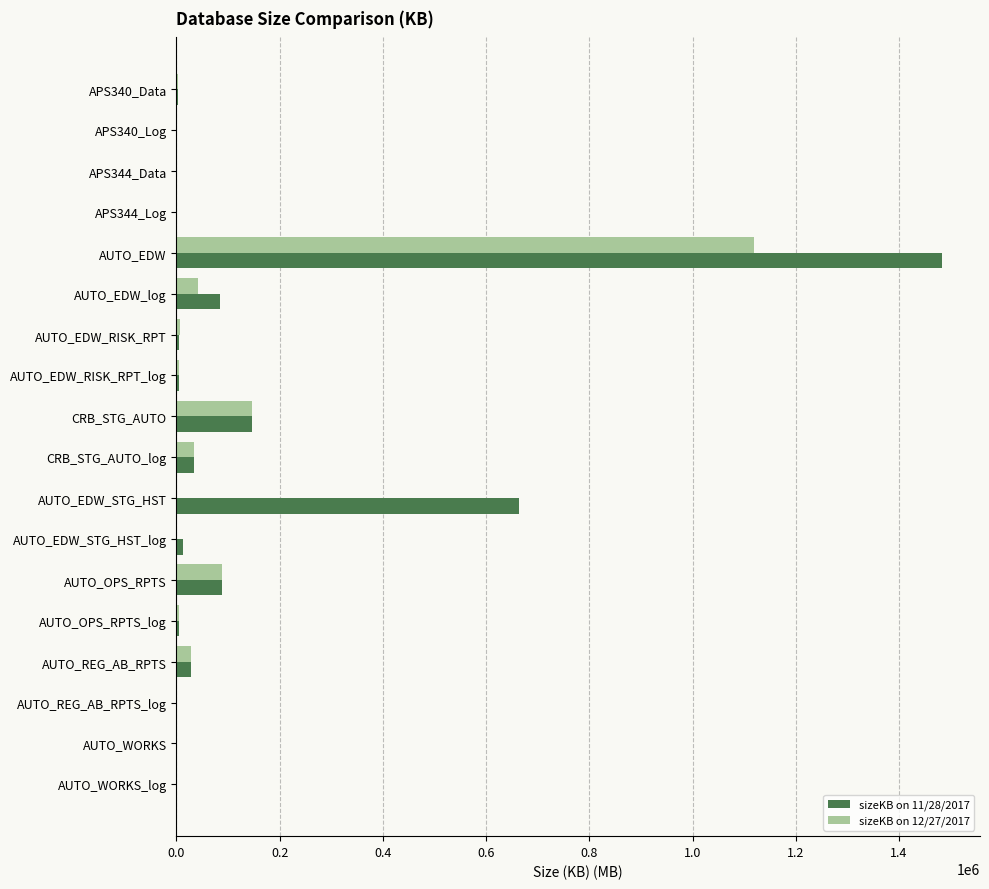

Which label corresponds to the largest value in the chart?

AUTO_EDW